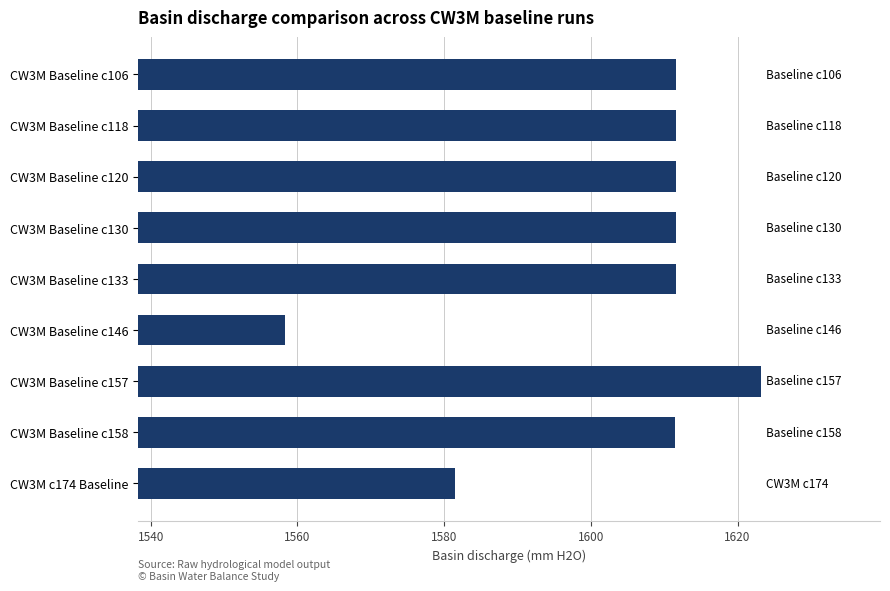

What is the smallest value displayed?

1558.3